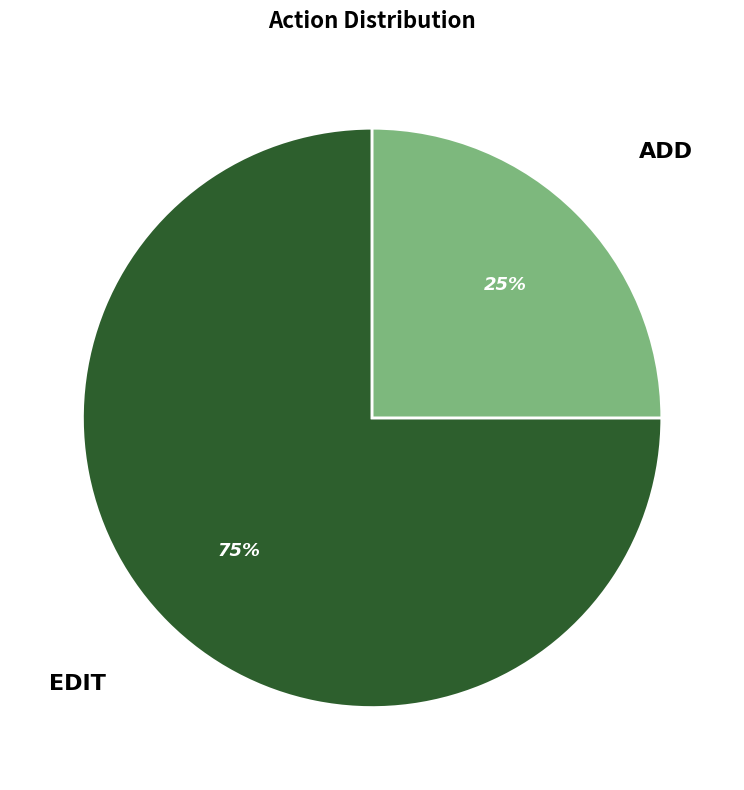

To the nearest percent, what is the difference between the largest and smallest slice percentages?

50%